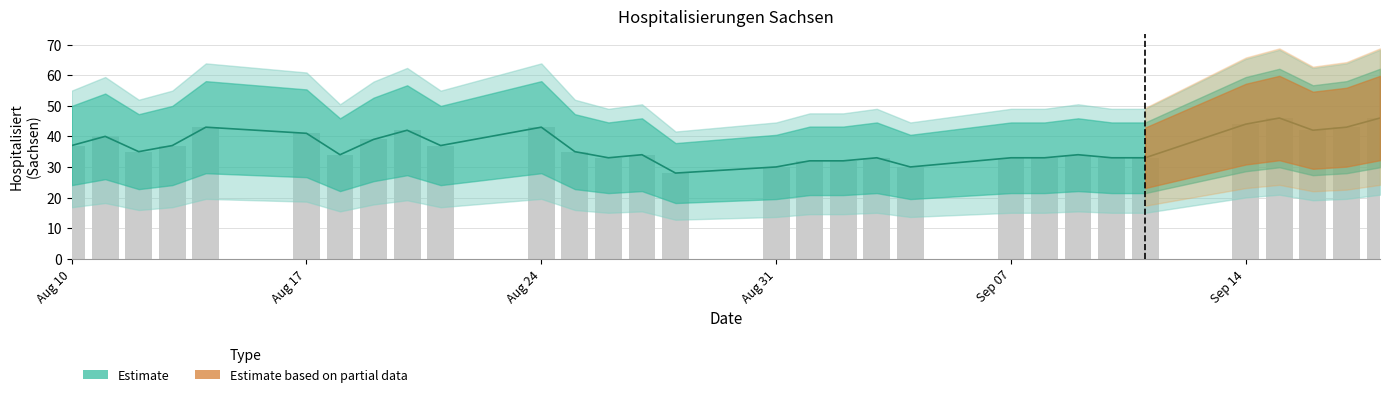

What is the change in value from 2020-08-24 to 2020-09-18?

+3